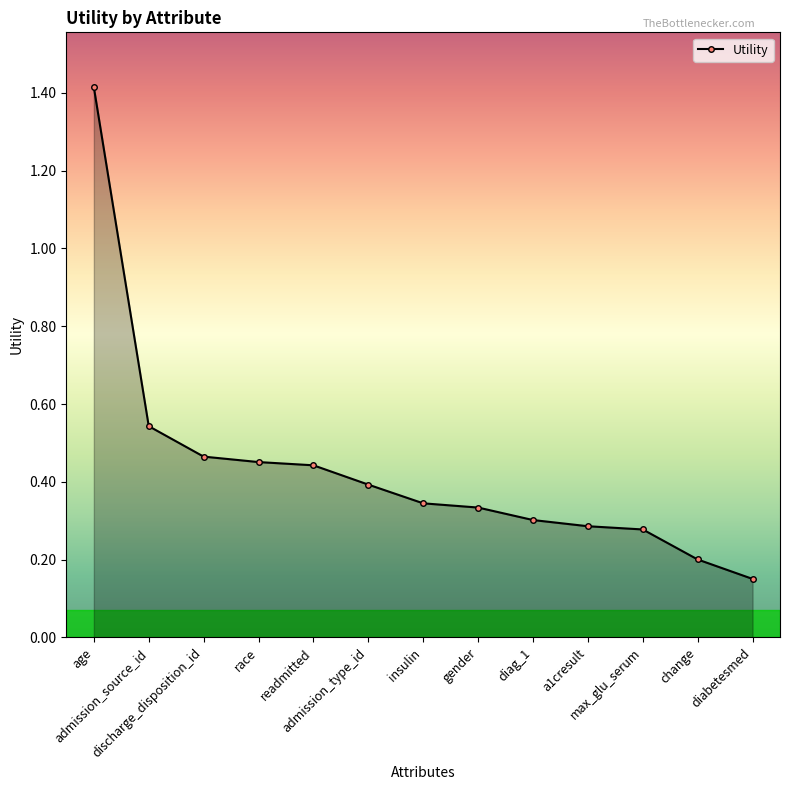

What is the difference between the maximum and minimum values?

1.3